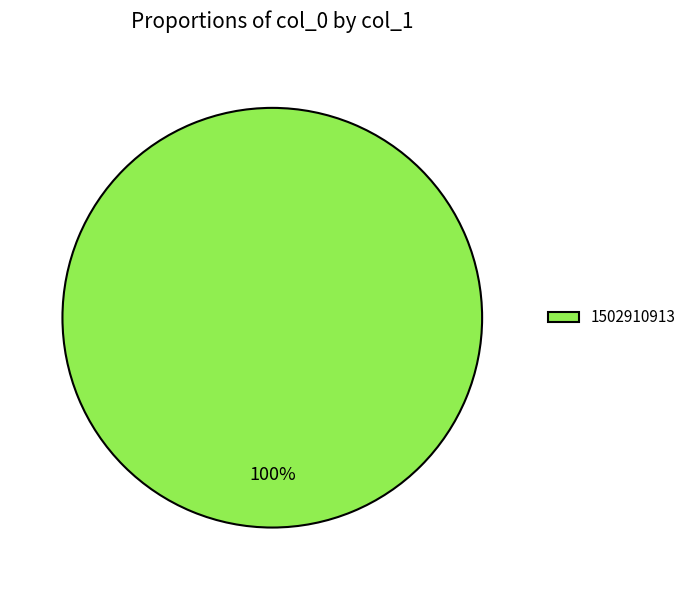

Is it true that 1502910913 is 100% of the pie?

True